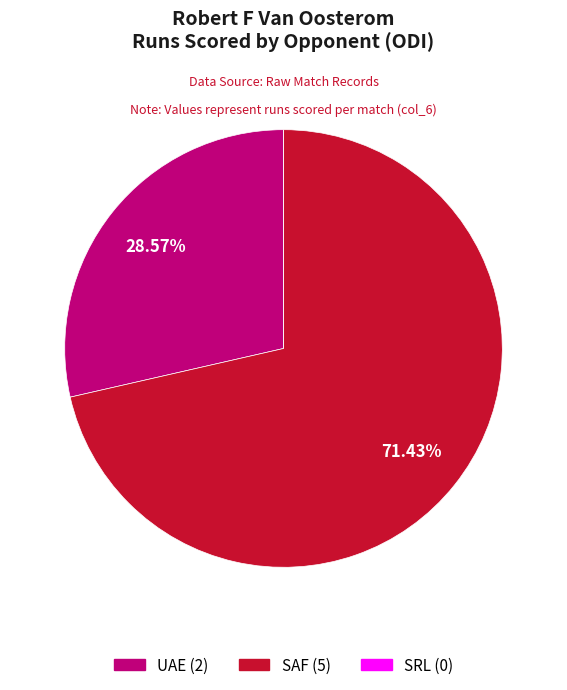

Which category has the biggest portion of the pie?

SAF